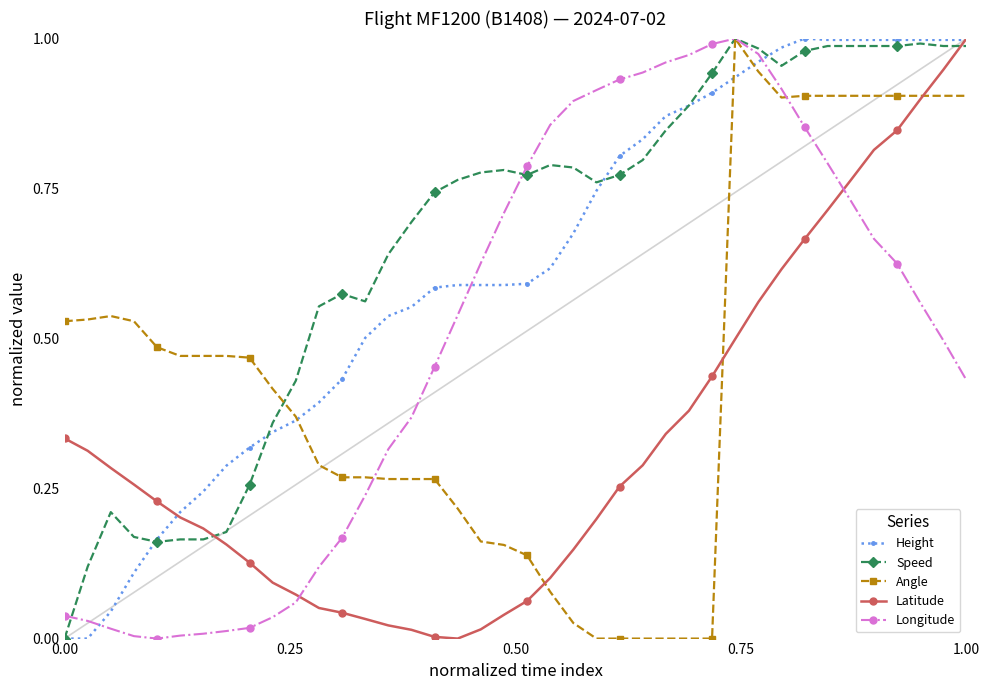

Which series has the largest total across all categories?

Speed